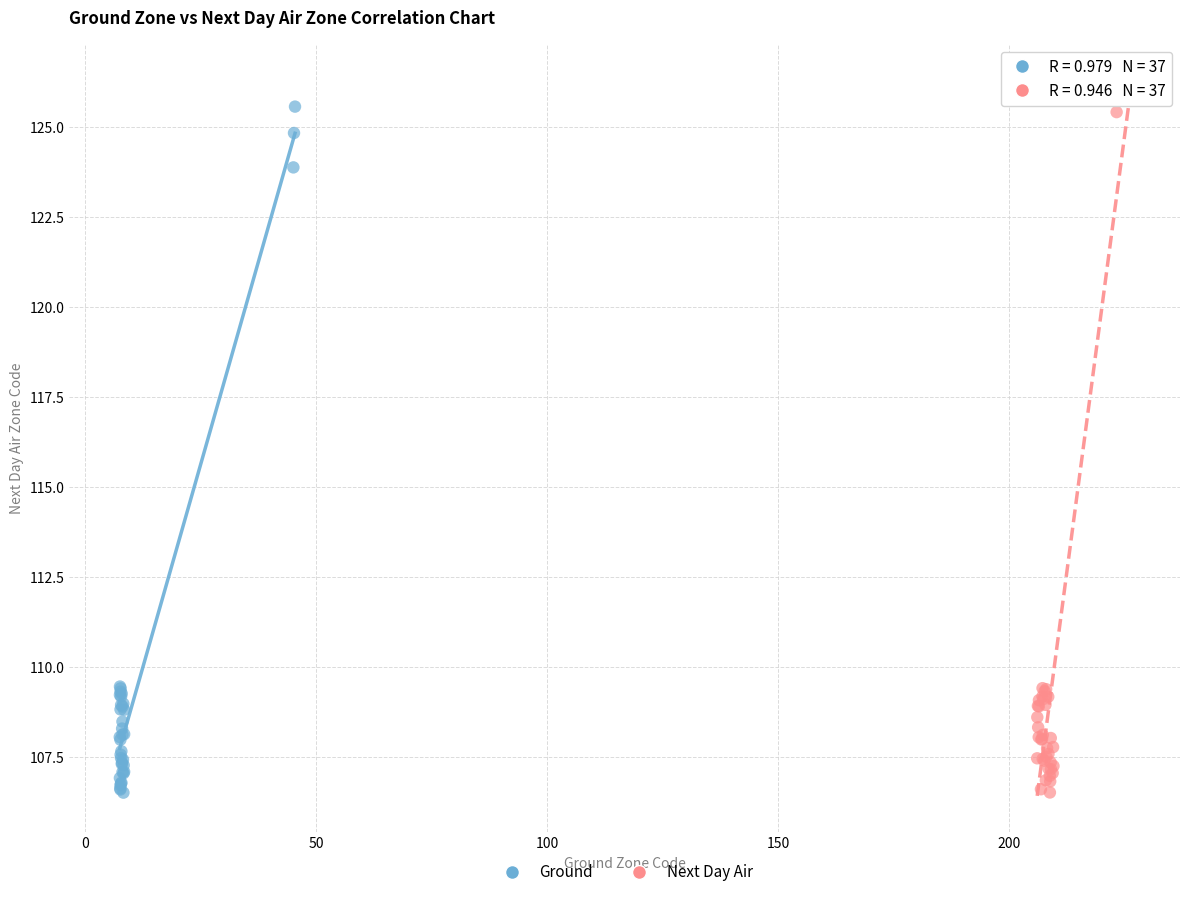

What are all the series names shown in the legend?

Ground, Next Day Air